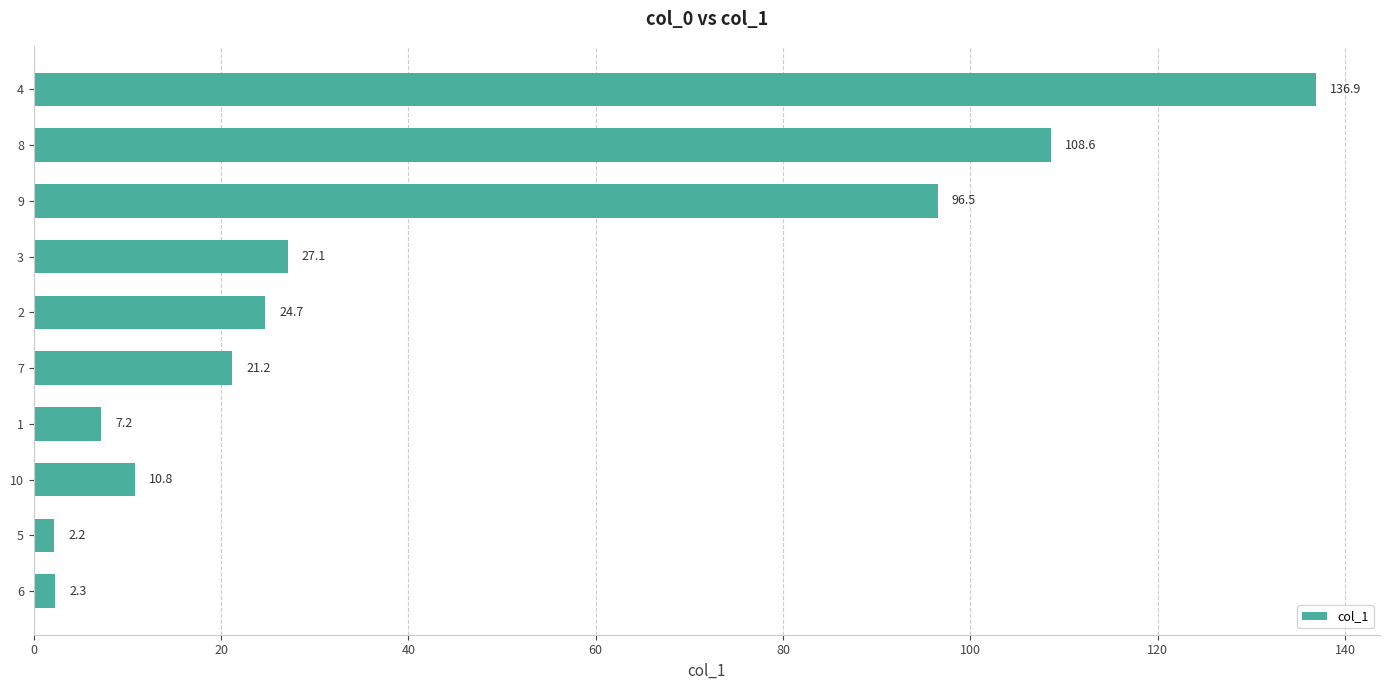

True or false: the data shows 96.5 at 9.

True